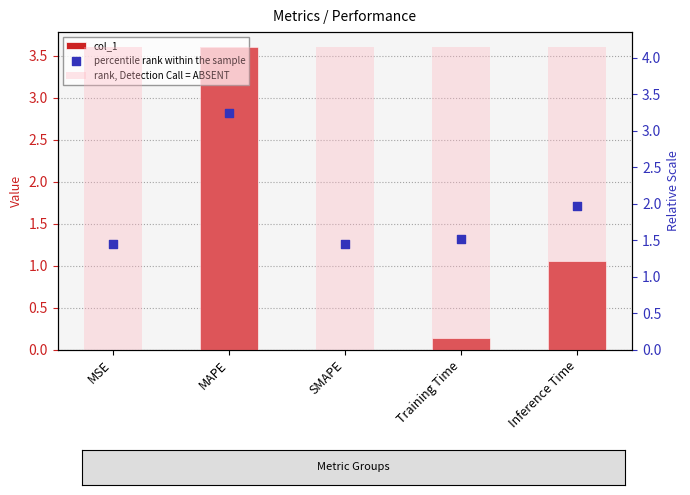

What is the total value across all series at Training Time?

5.8